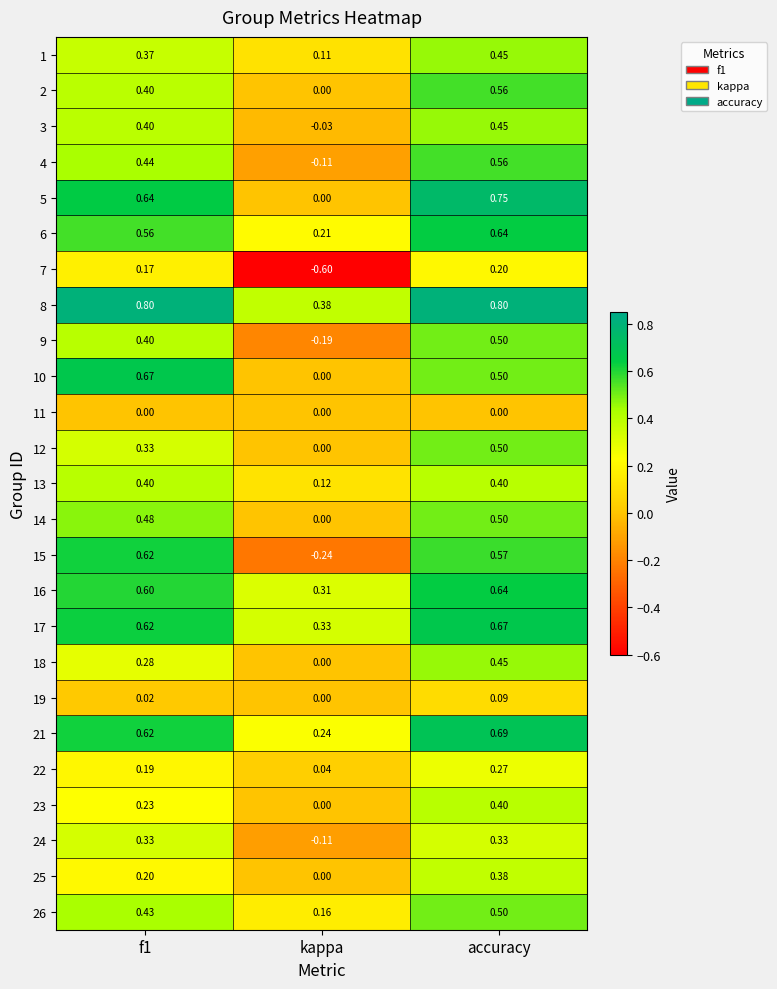

At which category is the sum across all series the highest?

accuracy